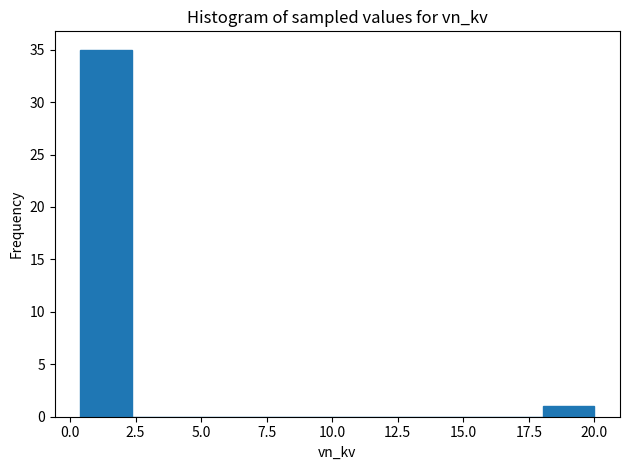

Read against the x-axis, roughly where is the centre of the tallest bar?

1.5